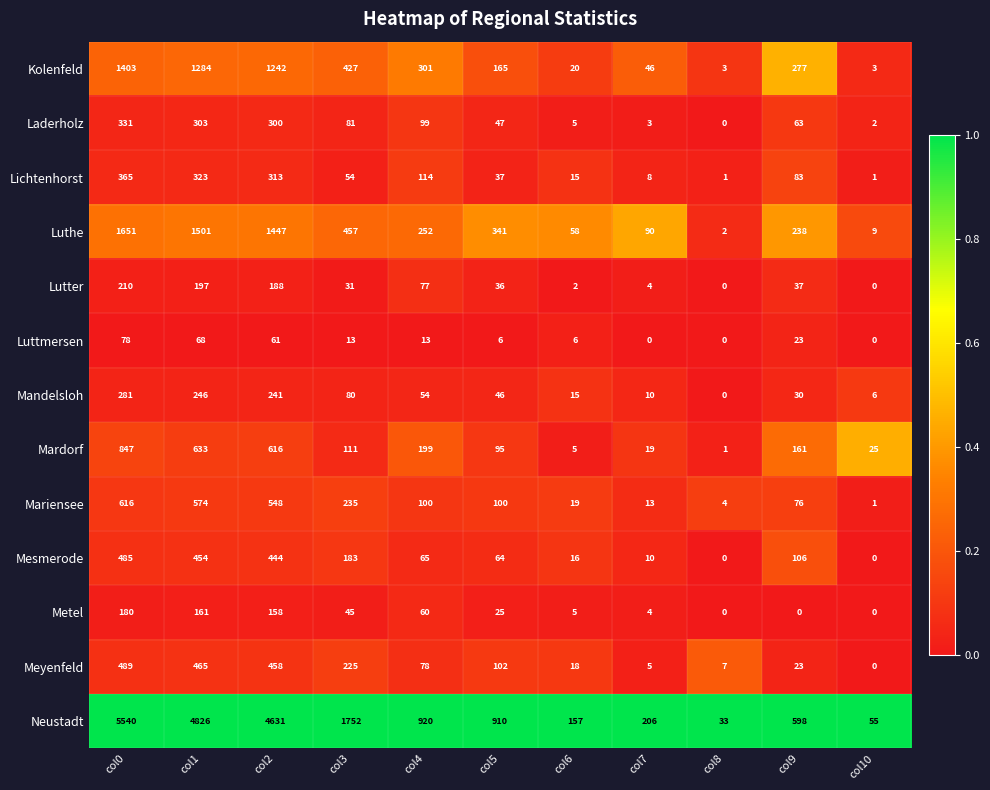

Is it true that Mariensee equals 1 at col10?

True